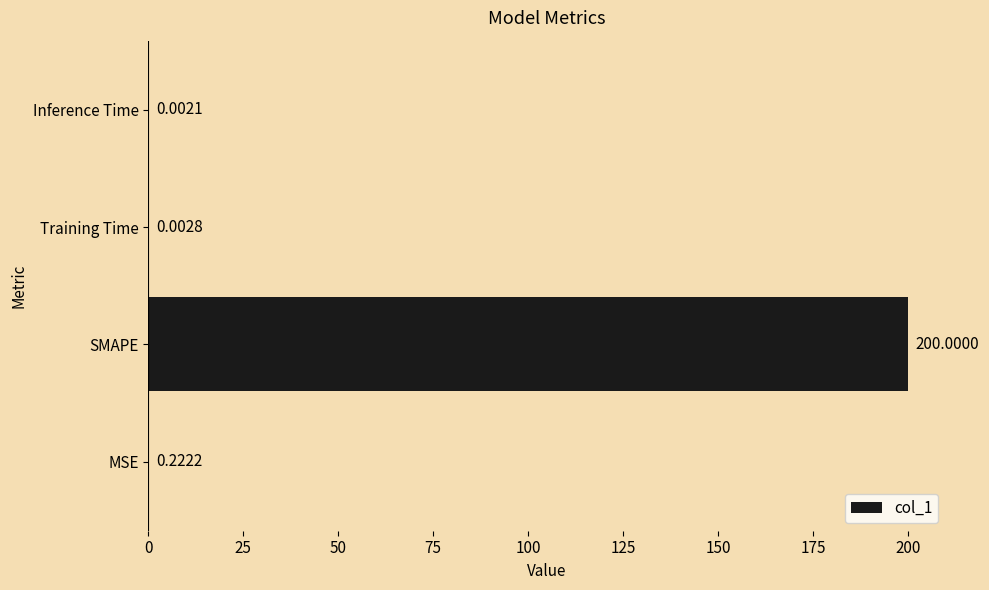

Which has a higher value, Training Time or MSE?

MSE